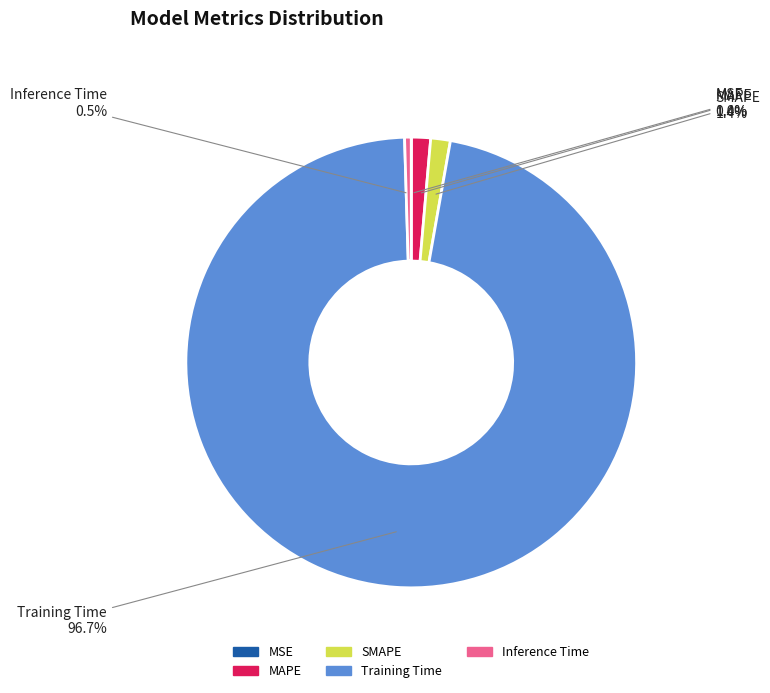

What portion of the pie excludes Inference Time?

99.5%